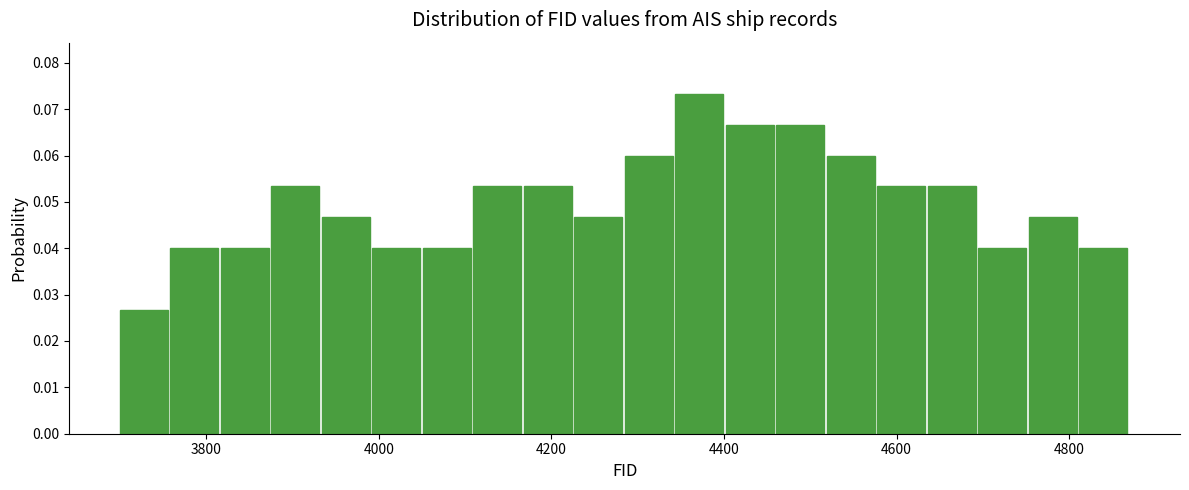

Around what value on the x-axis is the tallest bar? Give the approximate position of its centre, as read against the axis.

4380